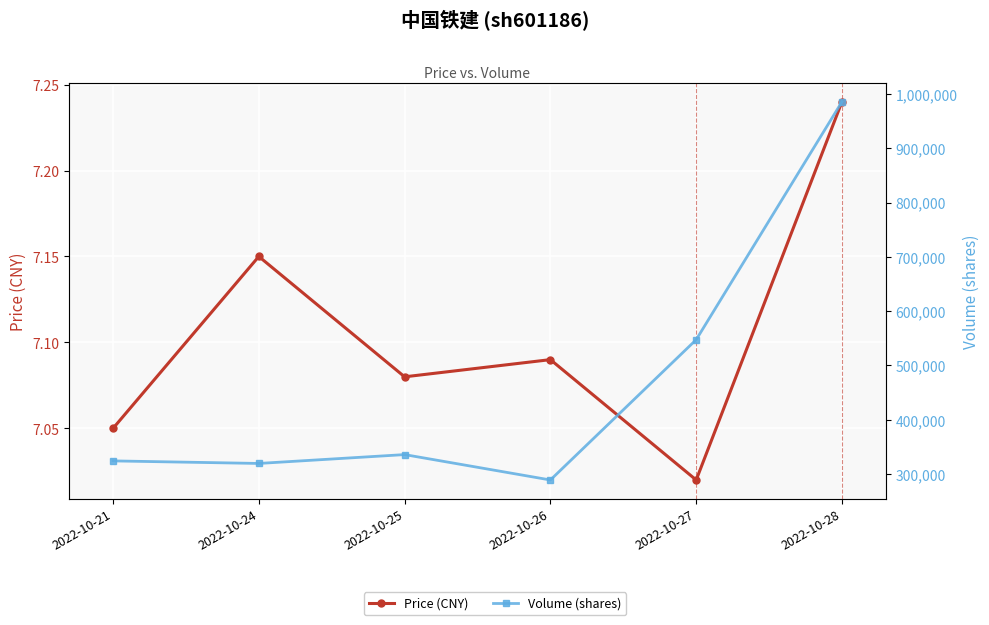

Which series has the largest total across all categories?

Volume (shares)